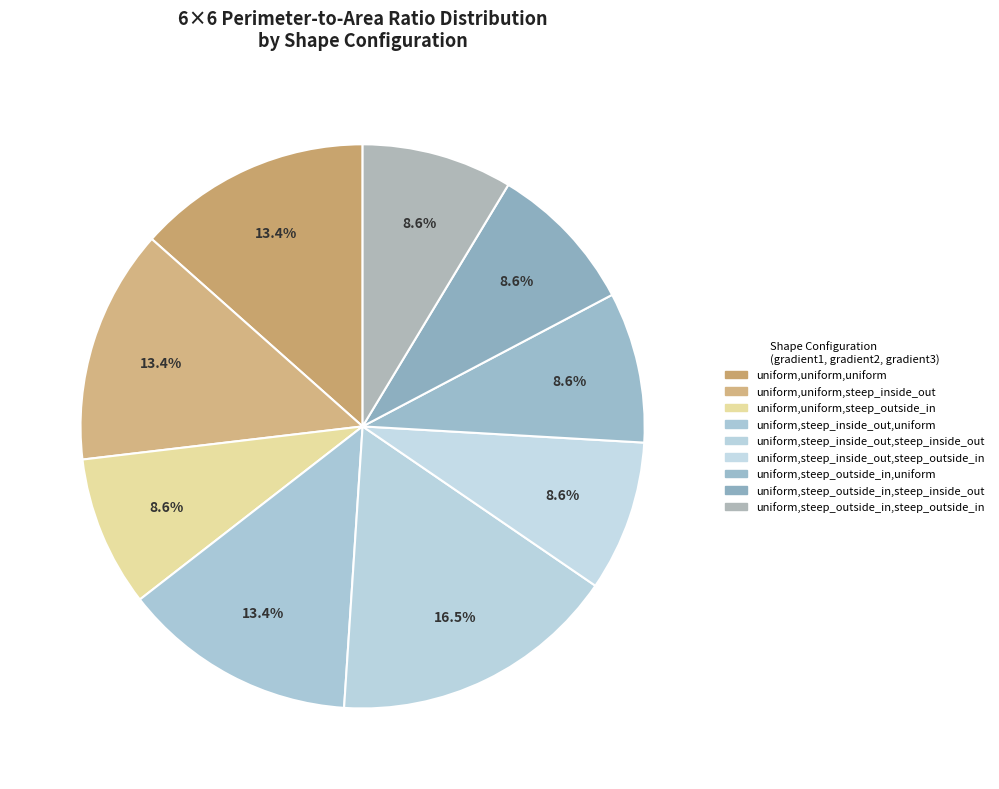

Is there any slice that represents more than half of the pie?

No